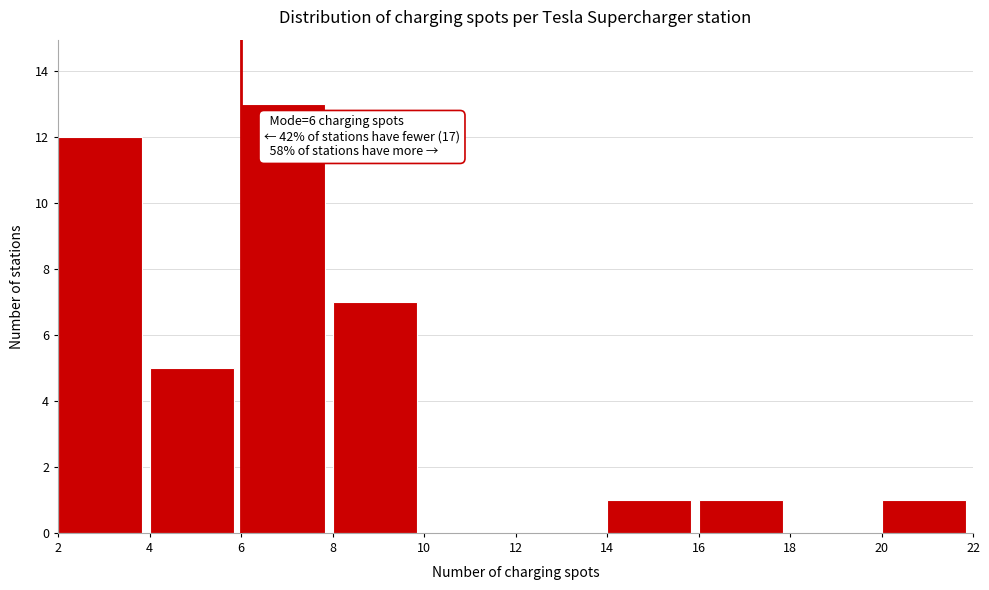

Over which range of the x-axis is the bar tallest?

6 to 8